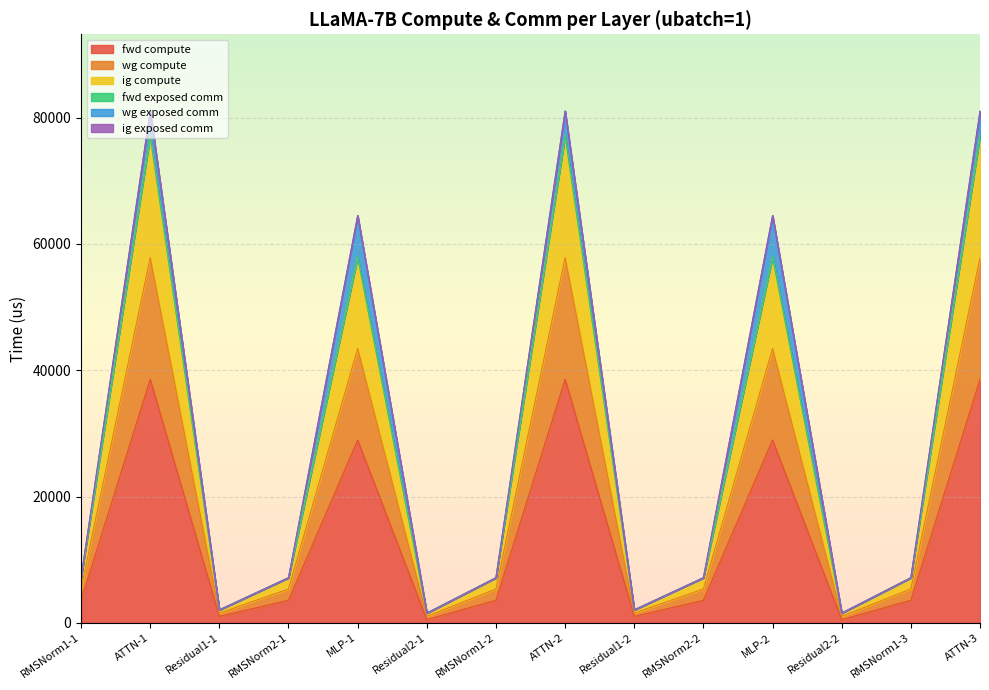

Which category has the lowest value in the ig compute series?

Residual2-1